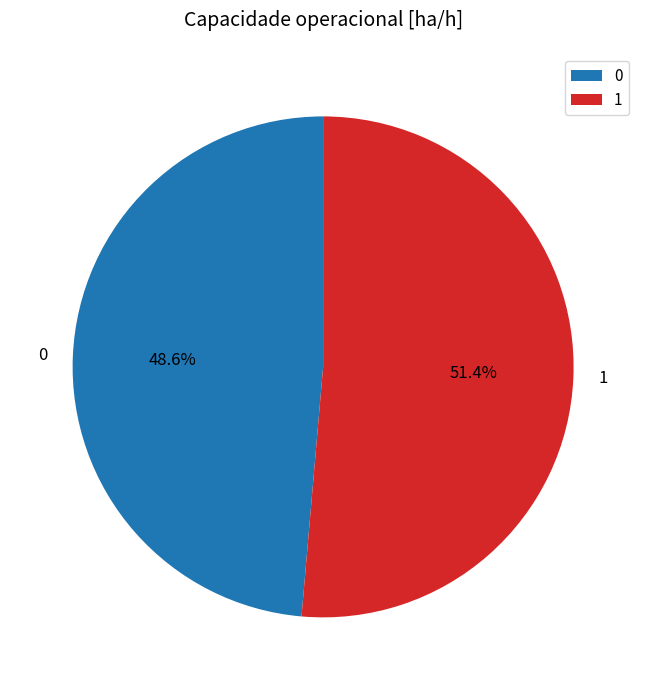

Rank the categories by value from highest to lowest.

1, 0